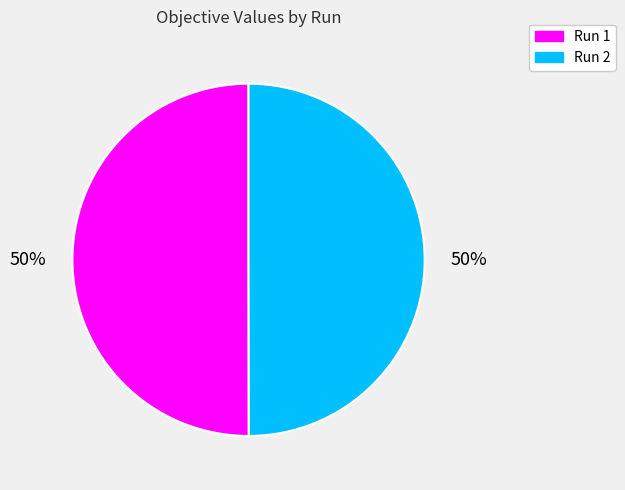

How many slices are in this pie chart?

2